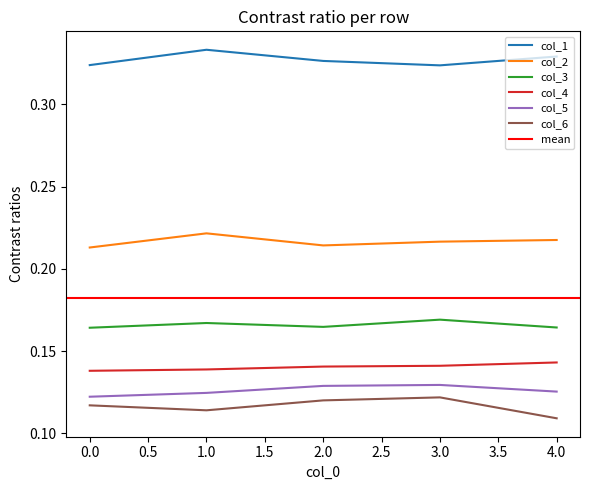

Between 2 and 3, which is larger?

2